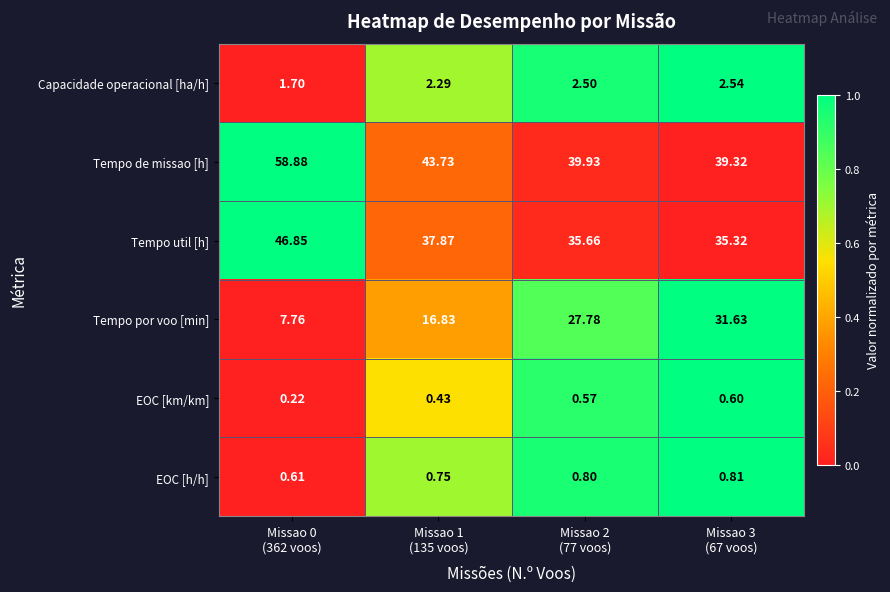

Which series has the largest total across all categories?

Tempo de missao [h]